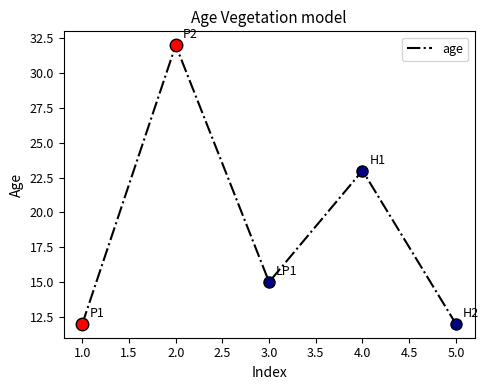

What is the sum of all values?

94